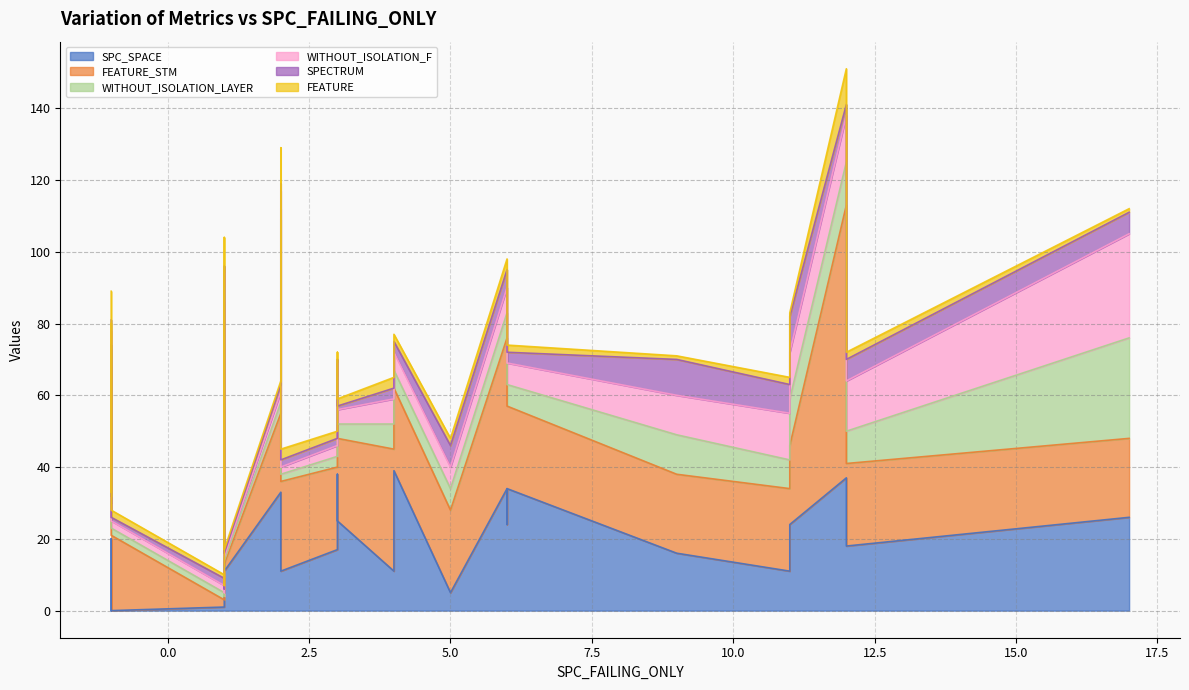

What is the value of the FEATURE_STM point at the 13th from the left?

22